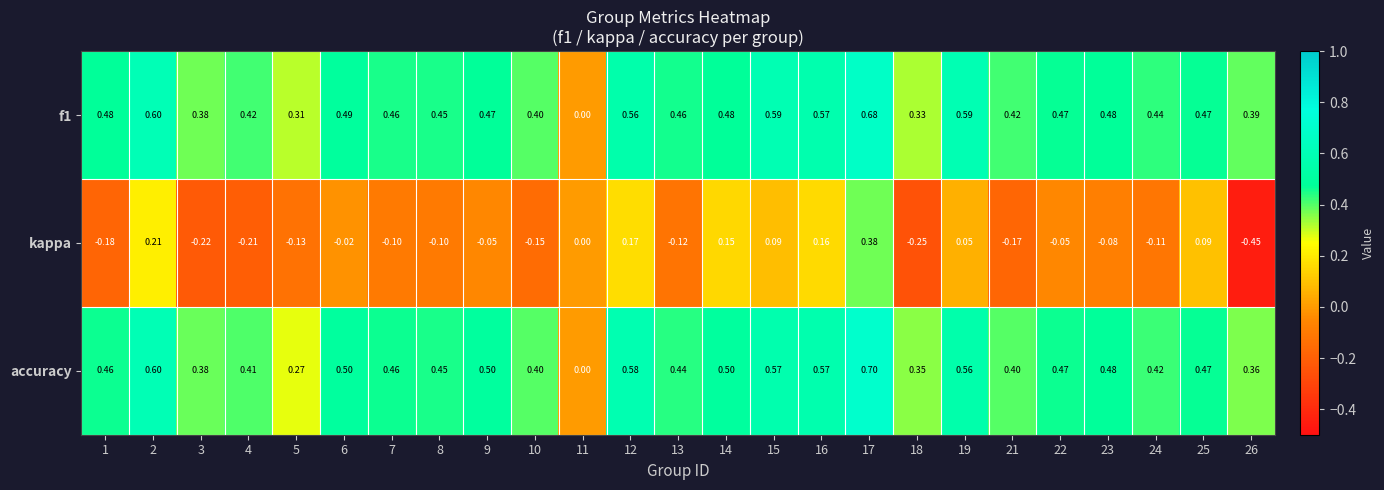

Is the value of kappa at 2 greater than the value of accuracy at 8?

No